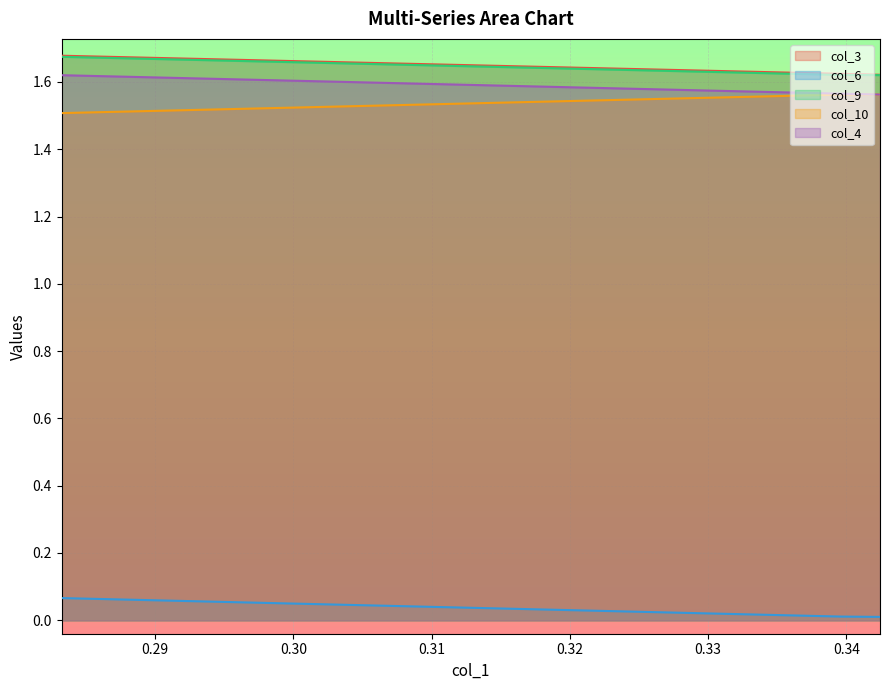

True or false: col_4 has a value of 2.8 at 11.

False